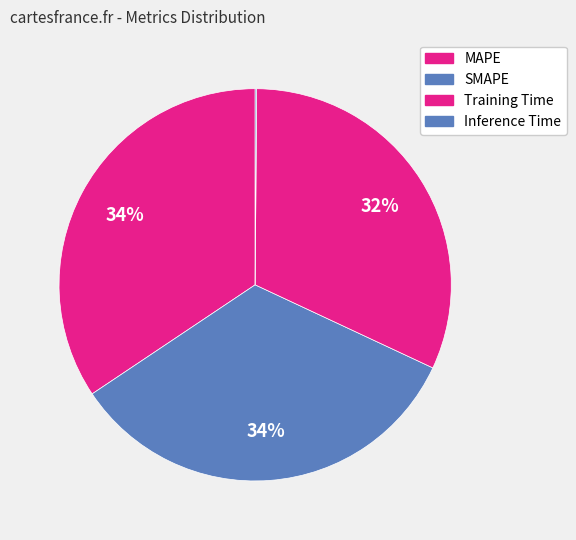

What percentage is the MAPE slice, to the nearest percent?

34%